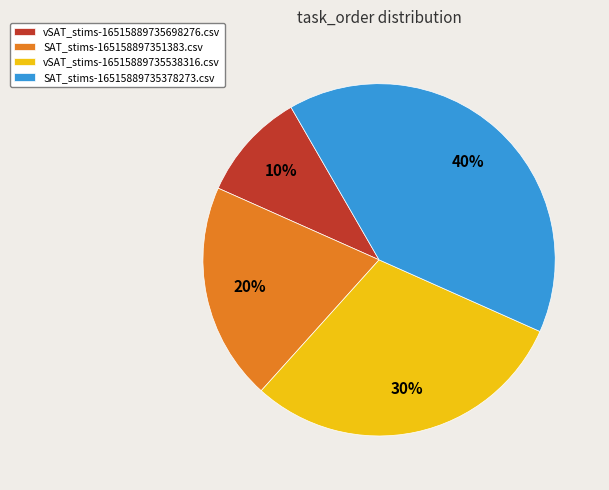

Is there any slice that represents more than half of the pie?

No